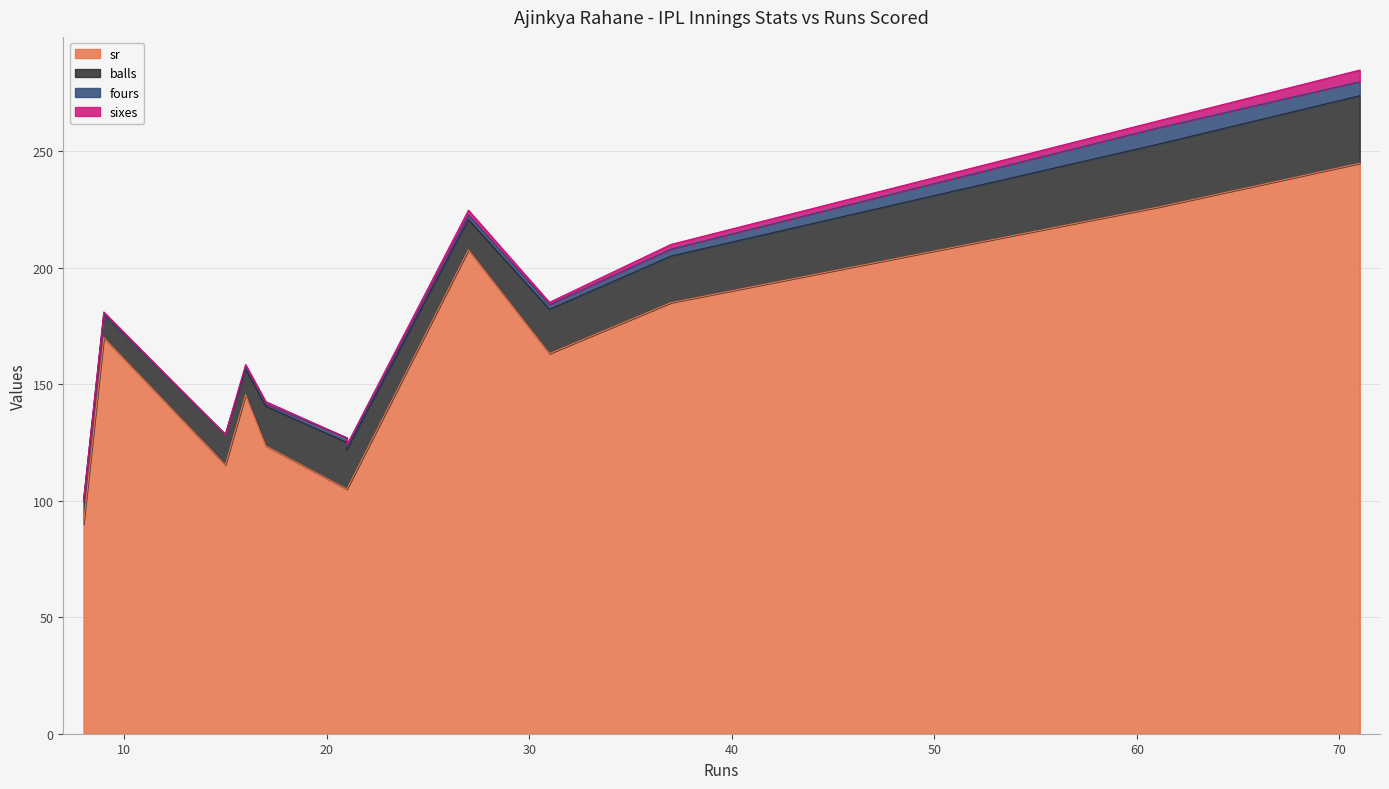

Which series has the widest spread of values?

sr